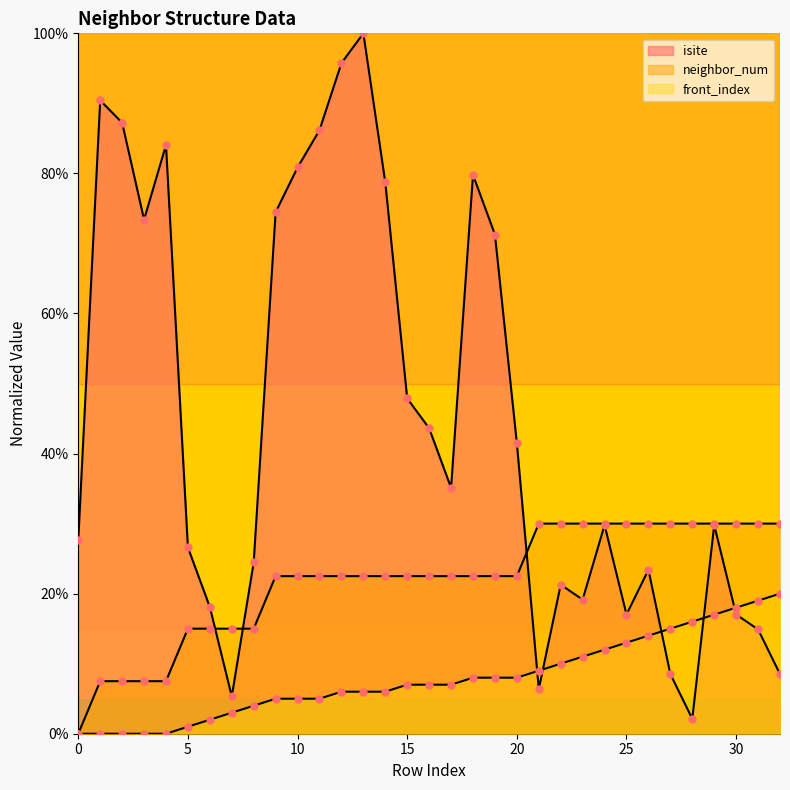

Which series contains the lowest Y value?

neighbor_num